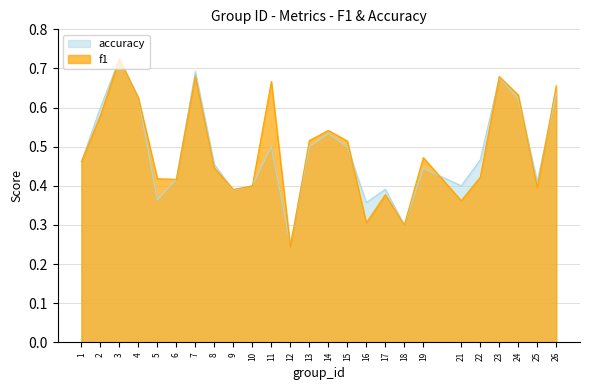

How many times do accuracy and f1 cross each other?

8